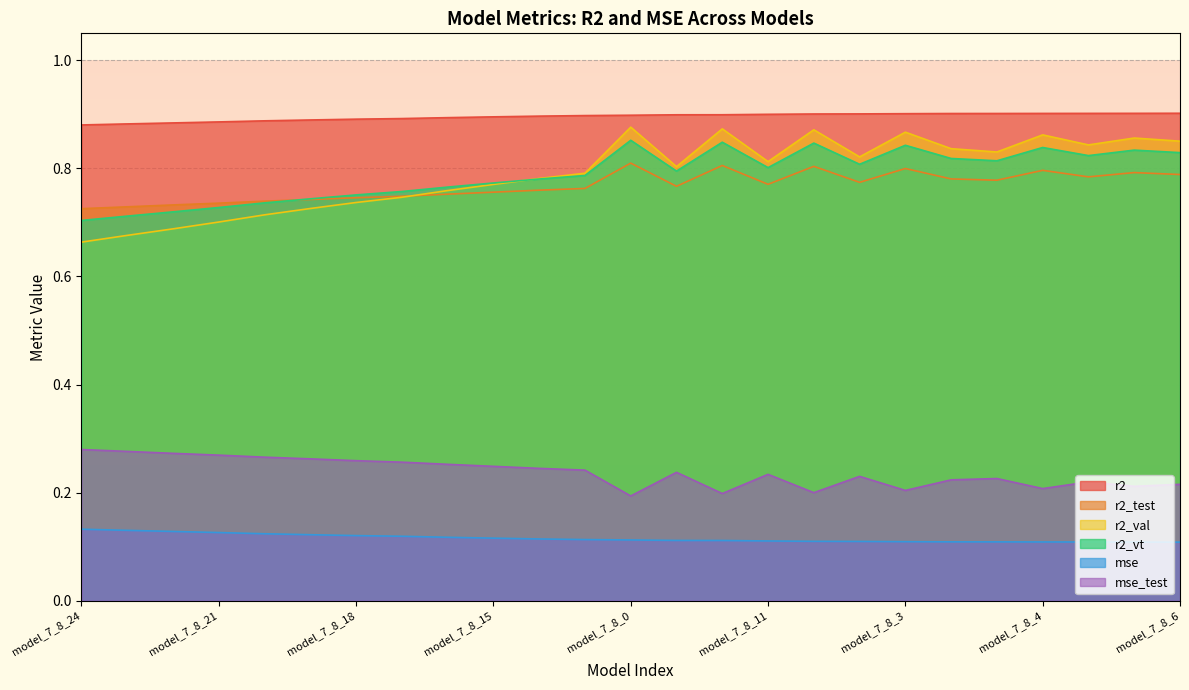

Which category has the lowest value in the r2_test series?

model_7_8_24